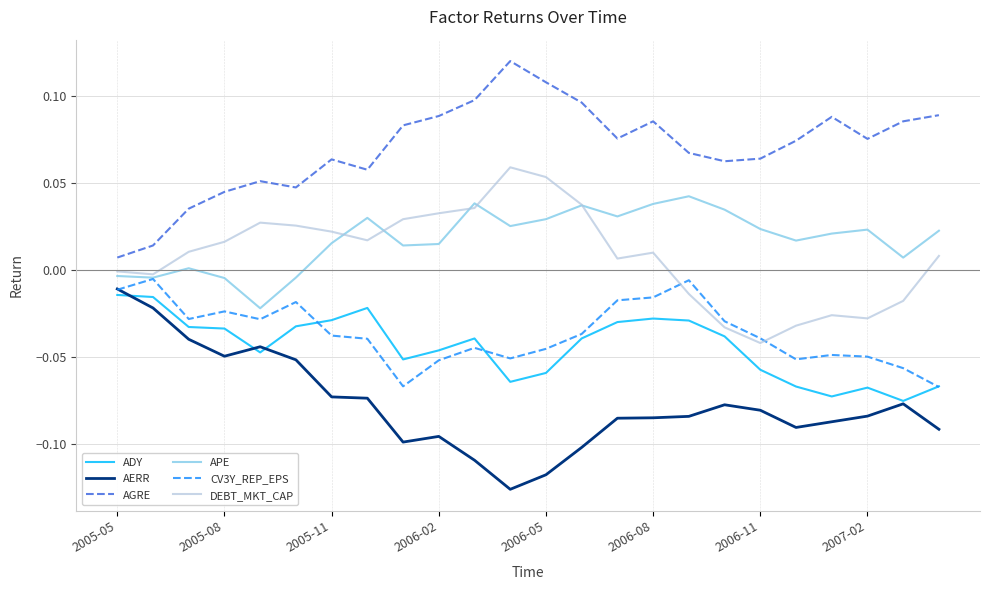

Which series has the largest total across all categories?

AGRE